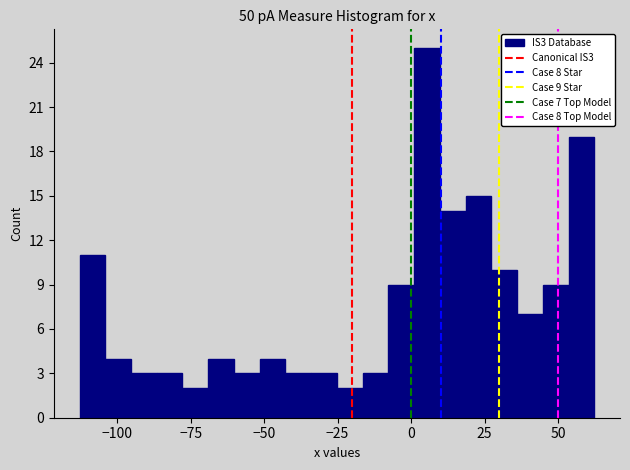

Around what value on the x-axis is the tallest bar? Give the approximate position of its centre, as read against the axis.

5